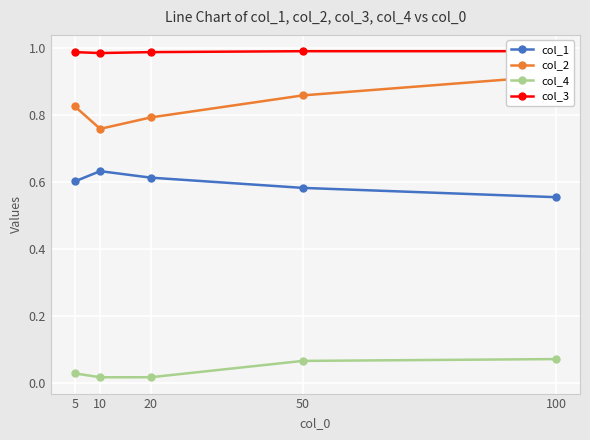

How many col_2 values are between 0 and 1?

5